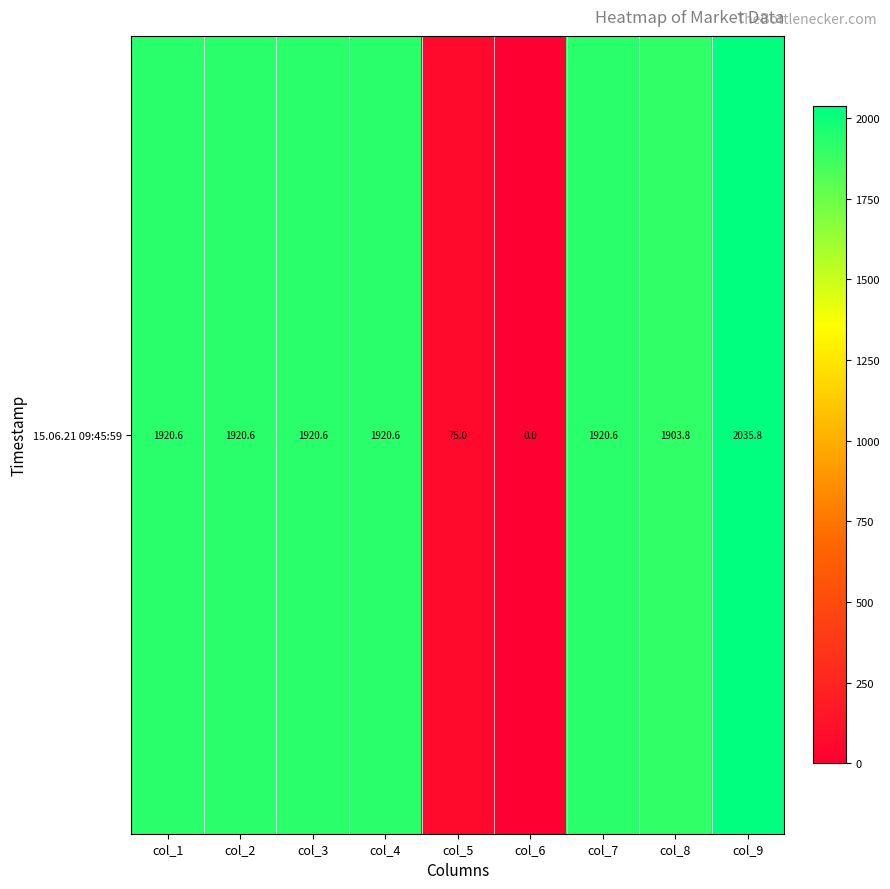

Which has a higher value, col_3 or col_7?

col_3